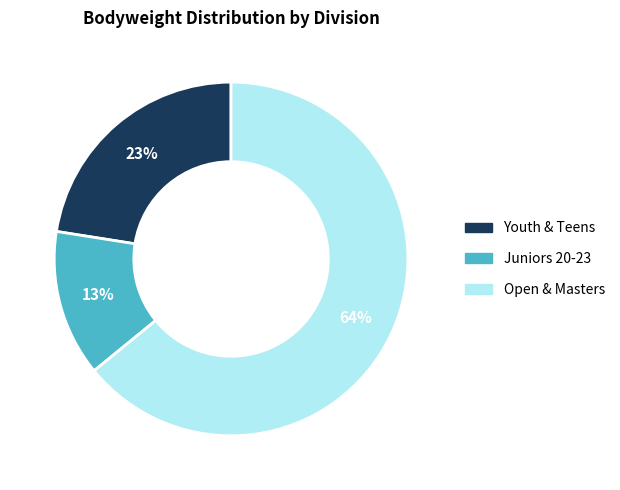

To the nearest percent, what is the difference between the Juniors 20-23 and Open & Masters slice percentages?

51%